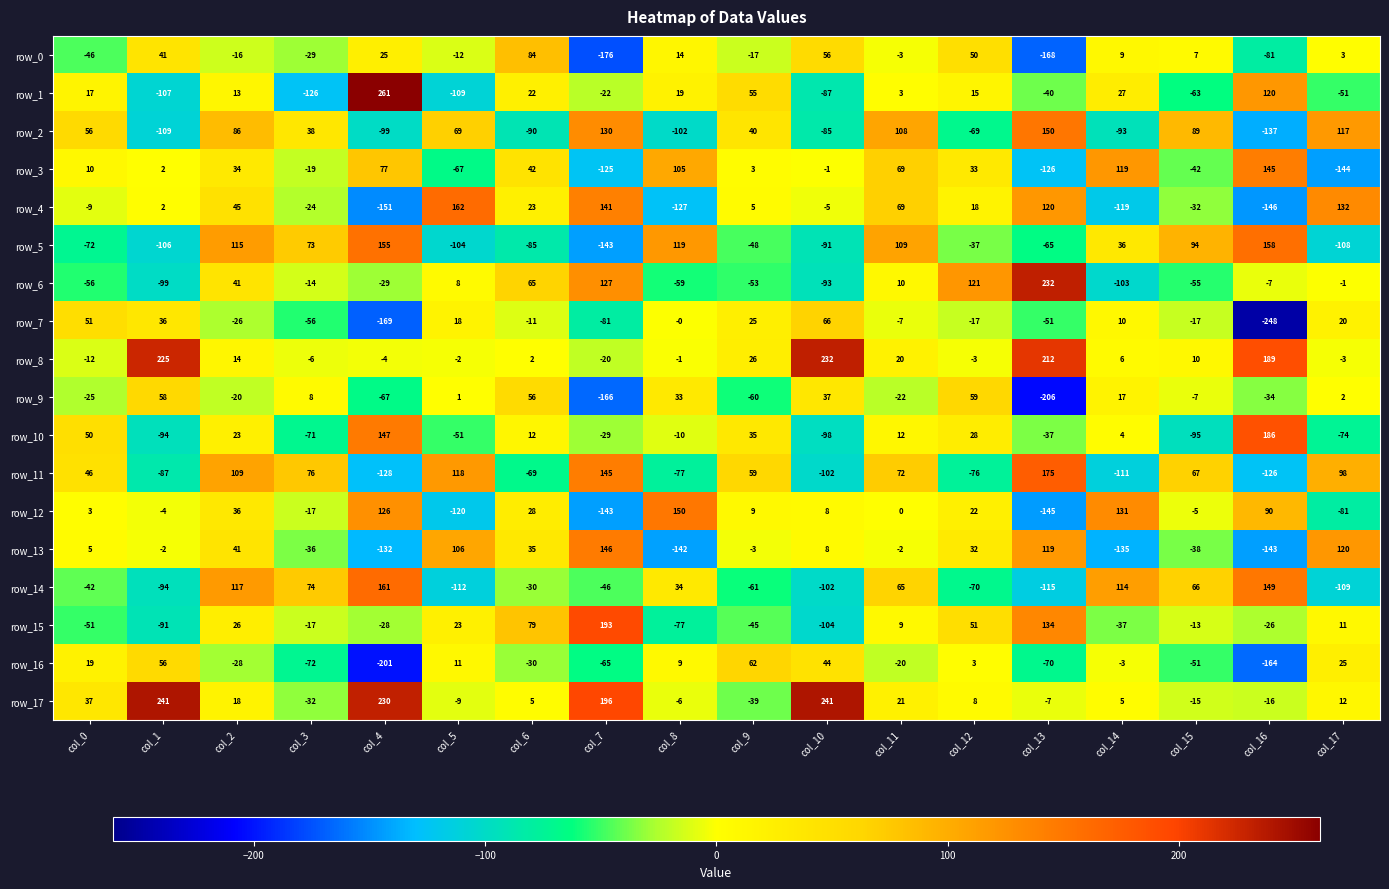

What is the sum of the row_14 values at col_3 and col_10?

-28